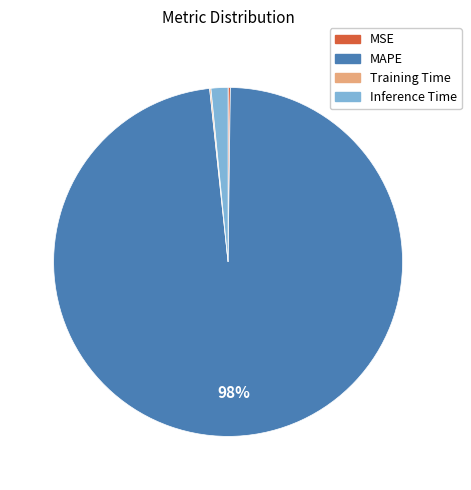

To the nearest percent, what is the difference between the largest and smallest slice percentages?

98%